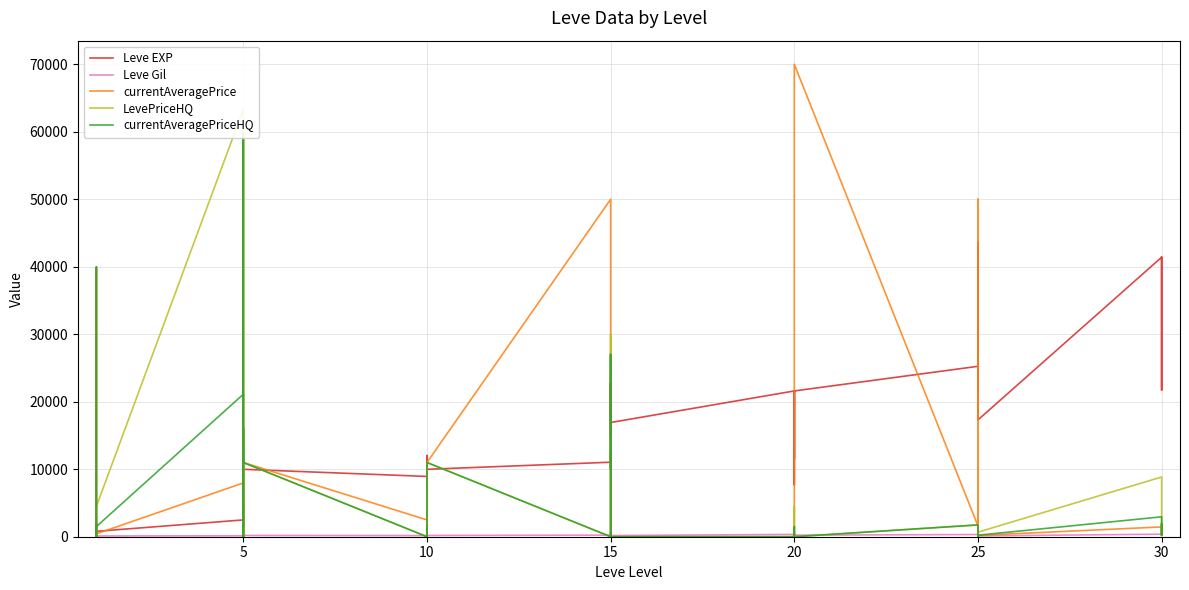

True or false: Leve Gil has more than 2 points higher than both neighbors.

True